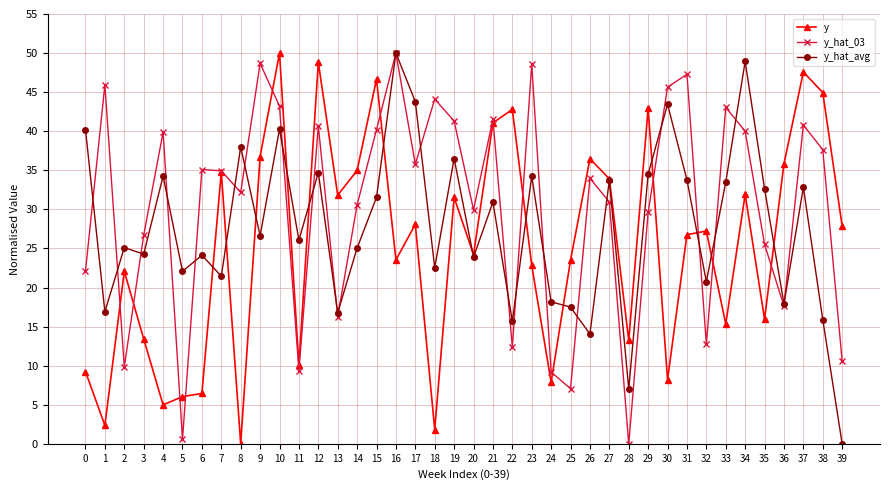

Between 15 and 28, which series saw the biggest shift?

y_hat_03